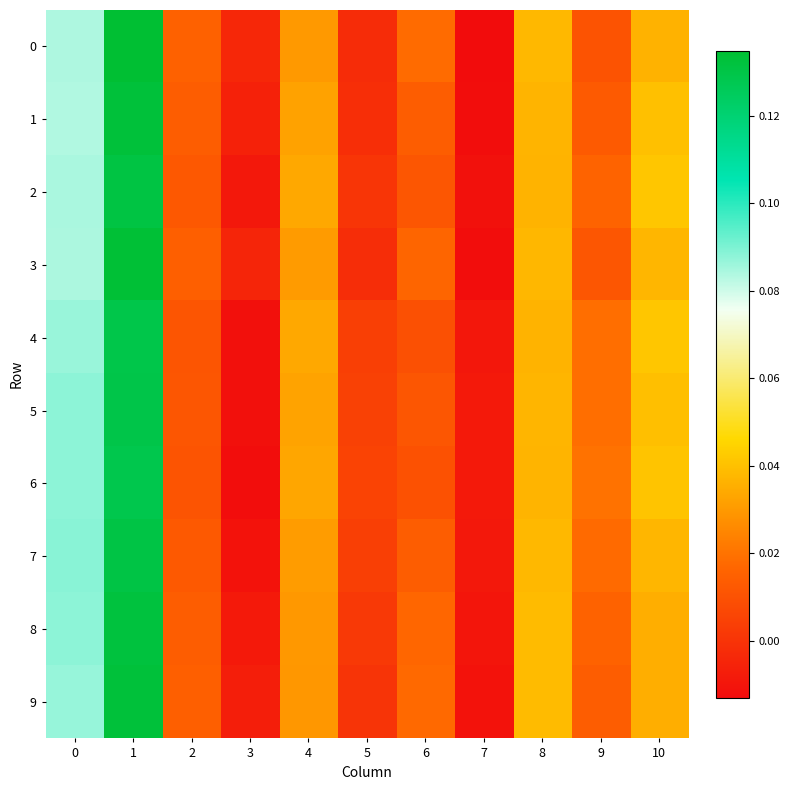

Reading left to right, transcribe all the data shown in this chart.

0: 0=0.1	1=0.1	2=0.0	3=-0.0	4=0.0	5=-0.0	6=0.0	7=-0.0	8=0.0	9=0.0	10=0.0
1: 0=0.1	1=0.1	2=0.0	3=-0.0	4=0.0	5=-0.0	6=0.0	7=-0.0	8=0.0	9=0.0	10=0.0
2: 0=0.1	1=0.1	2=0.0	3=-0.0	4=0.0	5=0.0	6=0.0	7=-0.0	8=0.0	9=0.0	10=0.0
3: 0=0.1	1=0.1	2=0.0	3=-0.0	4=0.0	5=-0.0	6=0.0	7=-0.0	8=0.0	9=0.0	10=0.0
4: 0=0.1	1=0.1	2=0.0	3=-0.0	4=0.0	5=0.0	6=0.0	7=-0.0	8=0.0	9=0.0	10=0.0
5: 0=0.1	1=0.1	2=0.0	3=-0.0	4=0.0	5=0.0	6=0.0	7=-0.0	8=0.0	9=0.0	10=0.0
6: 0=0.1	1=0.1	2=0.0	3=-0.0	4=0.0	5=0.0	6=0.0	7=-0.0	8=0.0	9=0.0	10=0.0
7: 0=0.1	1=0.1	2=0.0	3=-0.0	4=0.0	5=0.0	6=0.0	7=-0.0	8=0.0	9=0.0	10=0.0
8: 0=0.1	1=0.1	2=0.0	3=-0.0	4=0.0	5=0.0	6=0.0	7=-0.0	8=0.0	9=0.0	10=0.0
9: 0=0.1	1=0.1	2=0.0	3=-0.0	4=0.0	5=0.0	6=0.0	7=-0.0	8=0.0	9=0.0	10=0.0